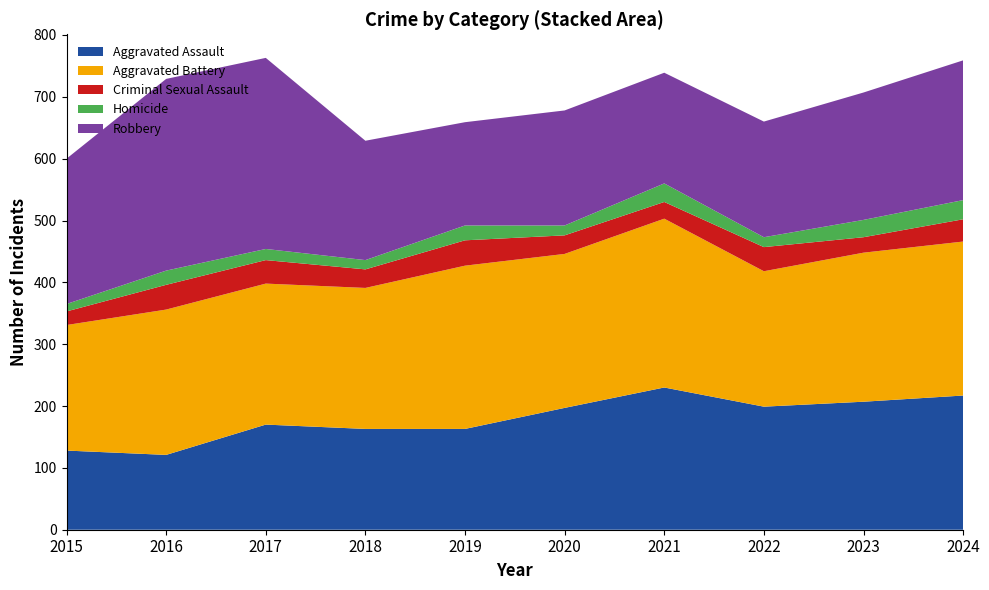

Reading left to right, what are all the values shown in this chart?

Aggravated Assault: 2015=128	2016=121	2017=170	2018=163	2019=163	2020=197	2021=230	2022=199	2023=207	2024=217
Aggravated Battery: 2015=203	2016=235	2017=228	2018=228	2019=264	2020=249	2021=273	2022=219	2023=241	2024=249
Criminal Sexual Assault: 2015=22	2016=40	2017=38	2018=30	2019=41	2020=30	2021=27	2022=39	2023=25	2024=36
Homicide: 2015=12	2016=23	2017=18	2018=15	2019=24	2020=16	2021=30	2022=16	2023=28	2024=31
Robbery: 2015=235	2016=310	2017=309	2018=193	2019=167	2020=186	2021=179	2022=187	2023=206	2024=226